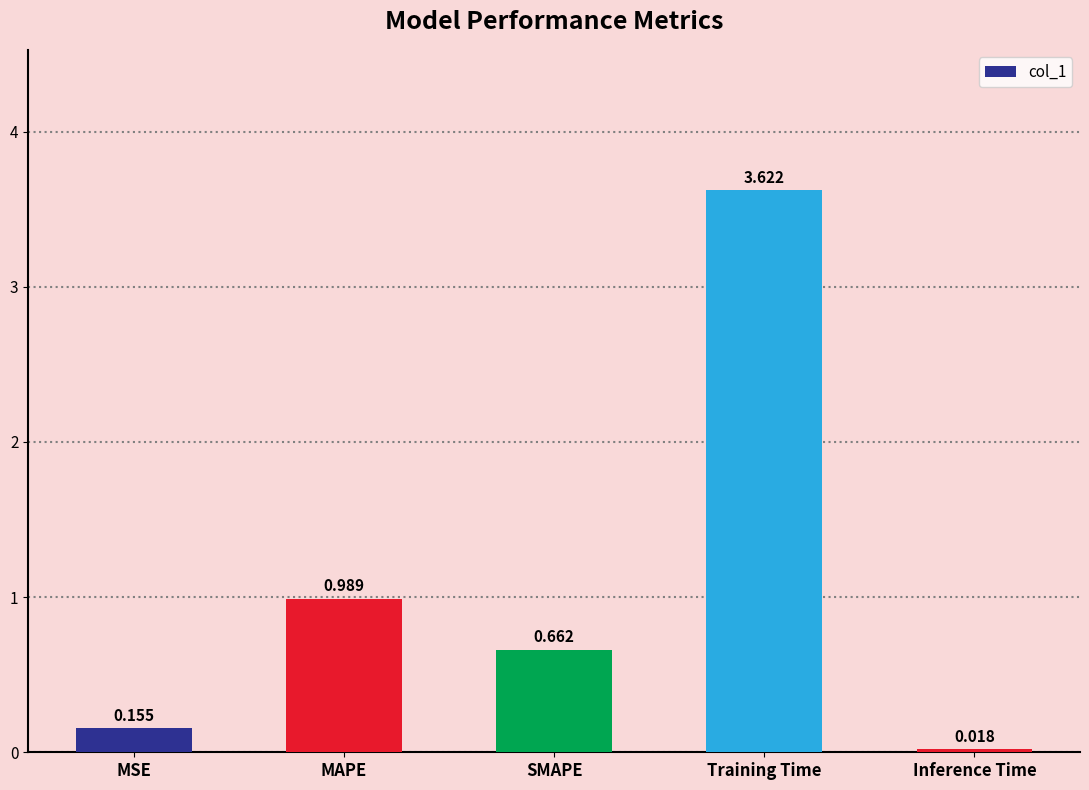

List the labels in order of value, smallest first.

Inference Time, MSE, SMAPE, MAPE, Training Time